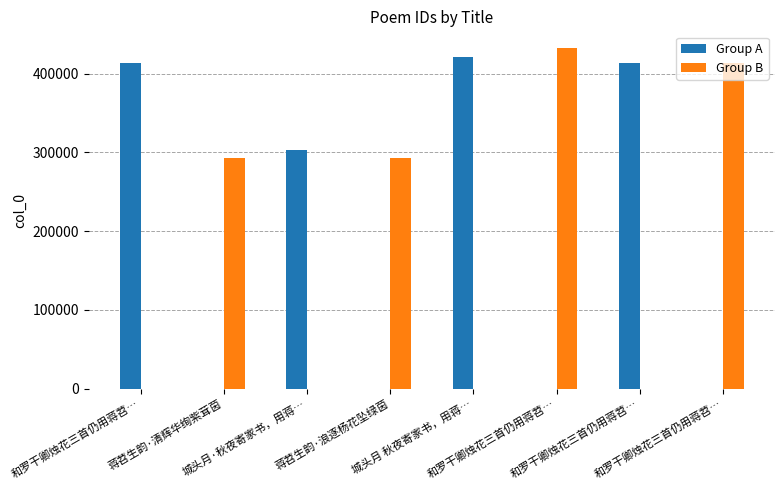

Reading left to right, list all the values displayed in this chart.

Group A: 和罗干卿烛花三首仍用蒋苕…=412939	蒋苕生韵·清辉华绚紫茸茵=0	城头月·秋夜寄家书，用蒋…=303585	蒋苕生韵·浪逐杨花坠绿茵=0	城头月 秋夜寄家书，用蒋…=421004	和罗干卿烛花三首仍用蒋苕…=0	和罗干卿烛花三首仍用蒋苕…=412937	和罗干卿烛花三首仍用蒋苕…=0
Group B: 和罗干卿烛花三首仍用蒋苕…=0	蒋苕生韵·清辉华绚紫茸茵=292895	城头月·秋夜寄家书，用蒋…=0	蒋苕生韵·浪逐杨花坠绿茵=292773	城头月 秋夜寄家书，用蒋…=0	和罗干卿烛花三首仍用蒋苕…=432071	和罗干卿烛花三首仍用蒋苕…=0	和罗干卿烛花三首仍用蒋苕…=412938